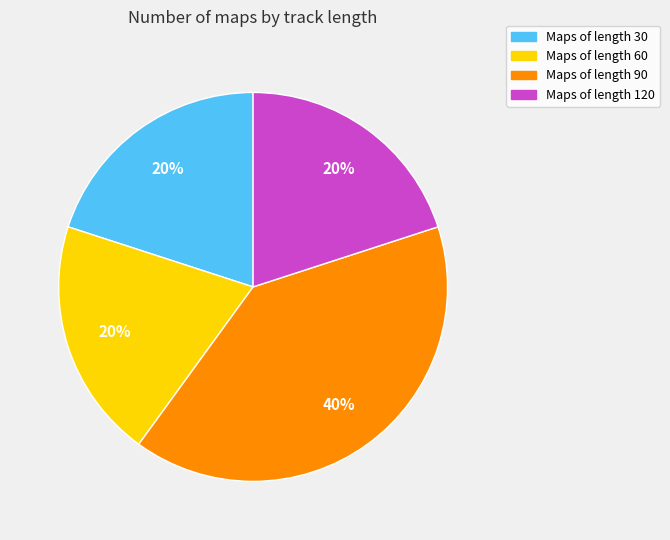

Does any single category account for the majority?

No